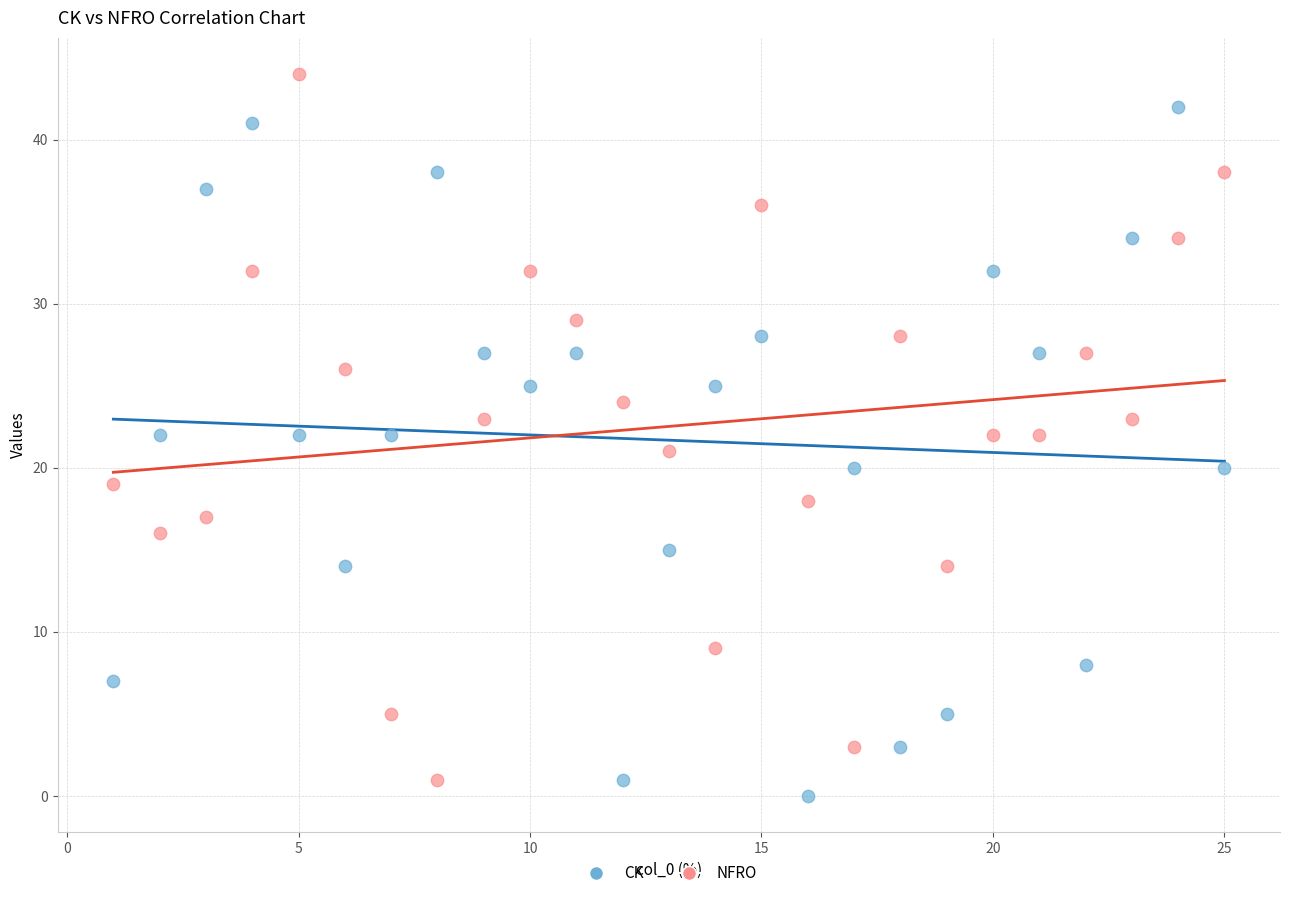

Which series has the largest Y range (max minus min)?

NFRO